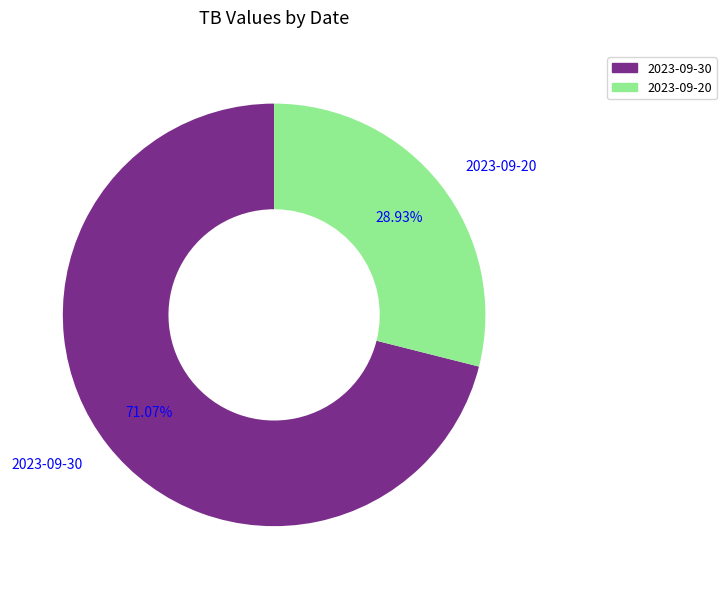

How many segments does this pie chart have?

2